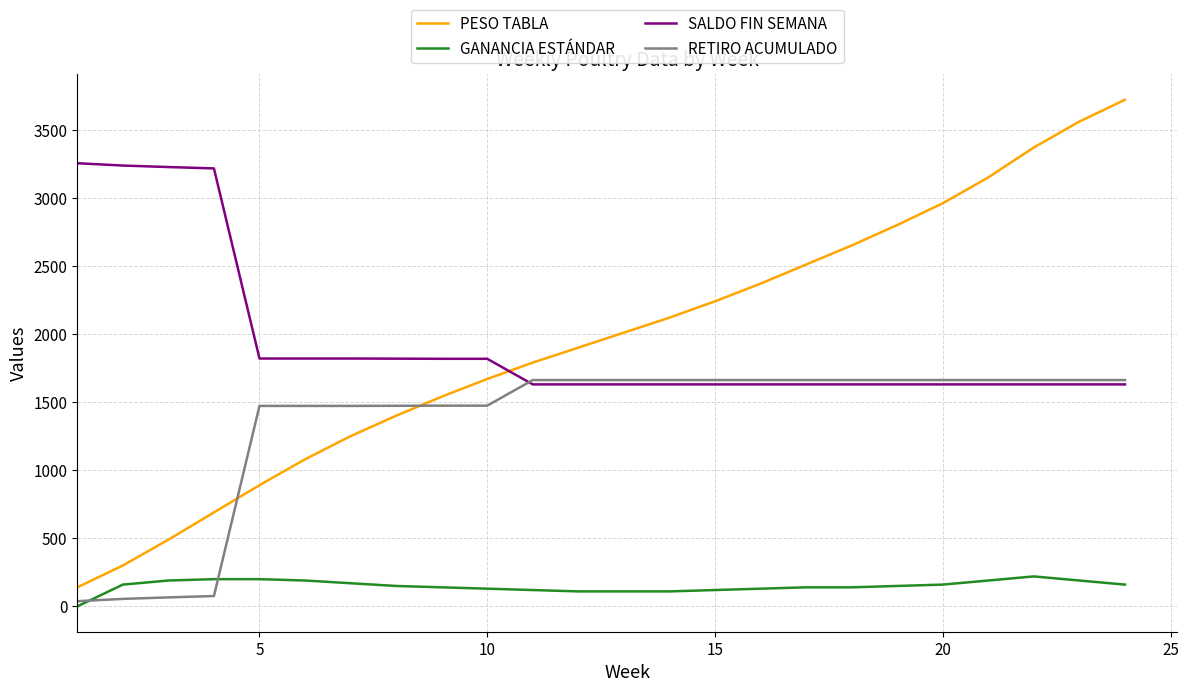

List the series in order of their peak value, lowest first.

GANANCIA ESTÁNDAR, RETIRO ACUMULADO, SALDO FIN SEMANA, PESO TABLA